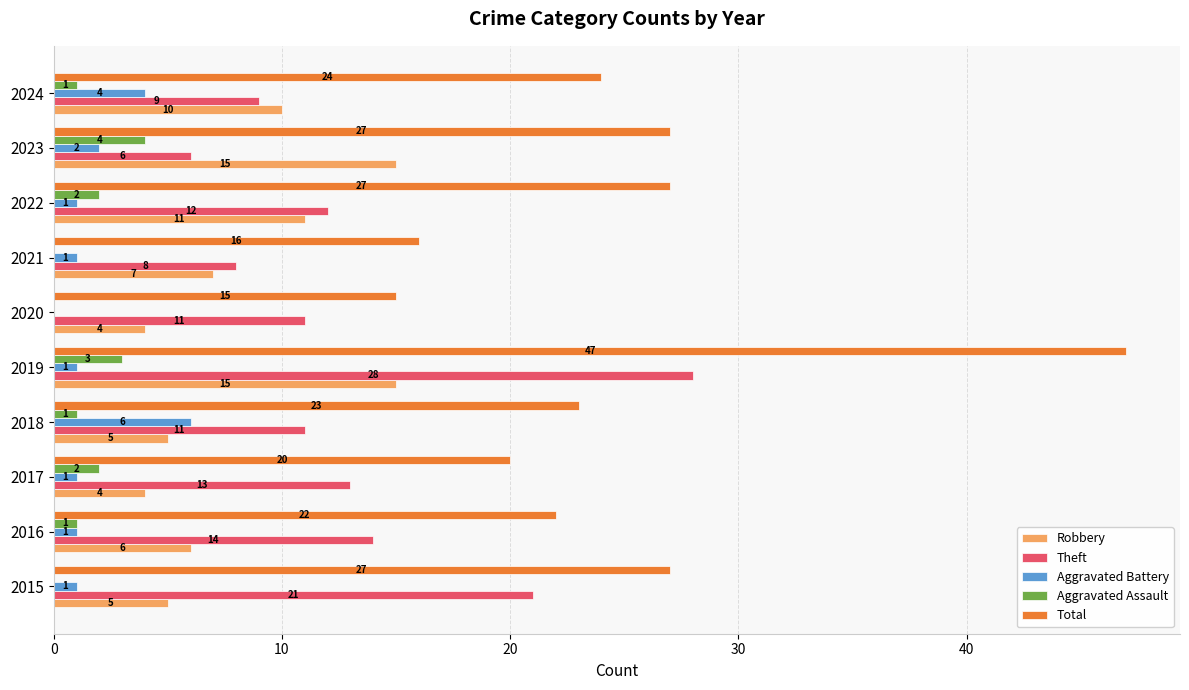

The Theft series shows 12 at 2021. True or false?

False